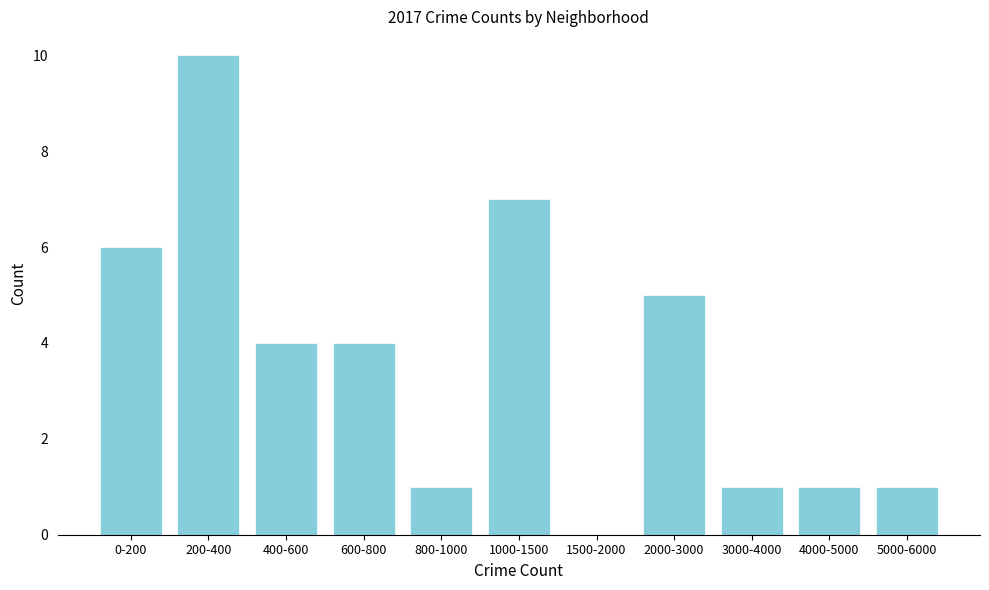

Reading right to left, list all the values displayed in this chart.

5000-6000=1	4000-5000=1	3000-4000=1	2000-3000=5	1500-2000=0	1000-1500=7	800-1000=1	600-800=4	400-600=4	200-400=10	0-200=6